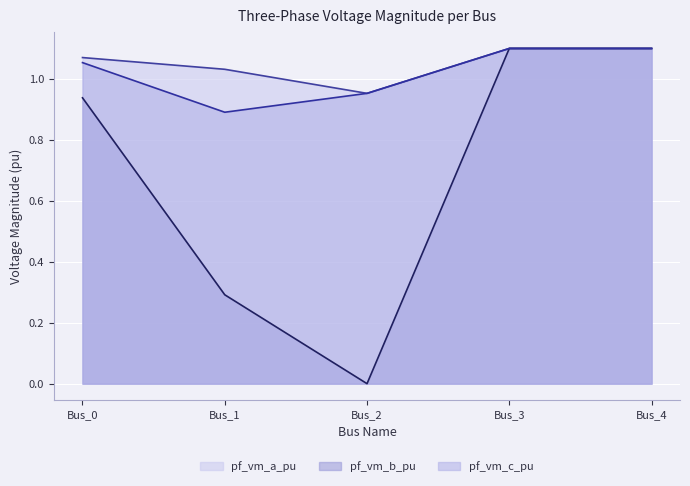

What is the difference between the highest and lowest values at Bus_2?

1.0